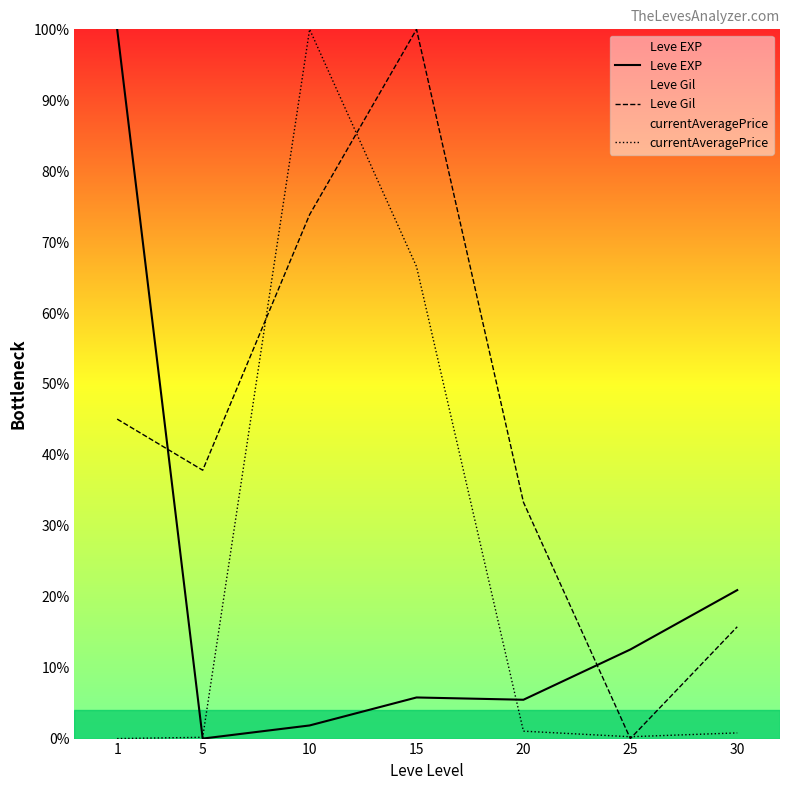

True or false: currentAveragePrice has a value of 100.0 at 10.

True